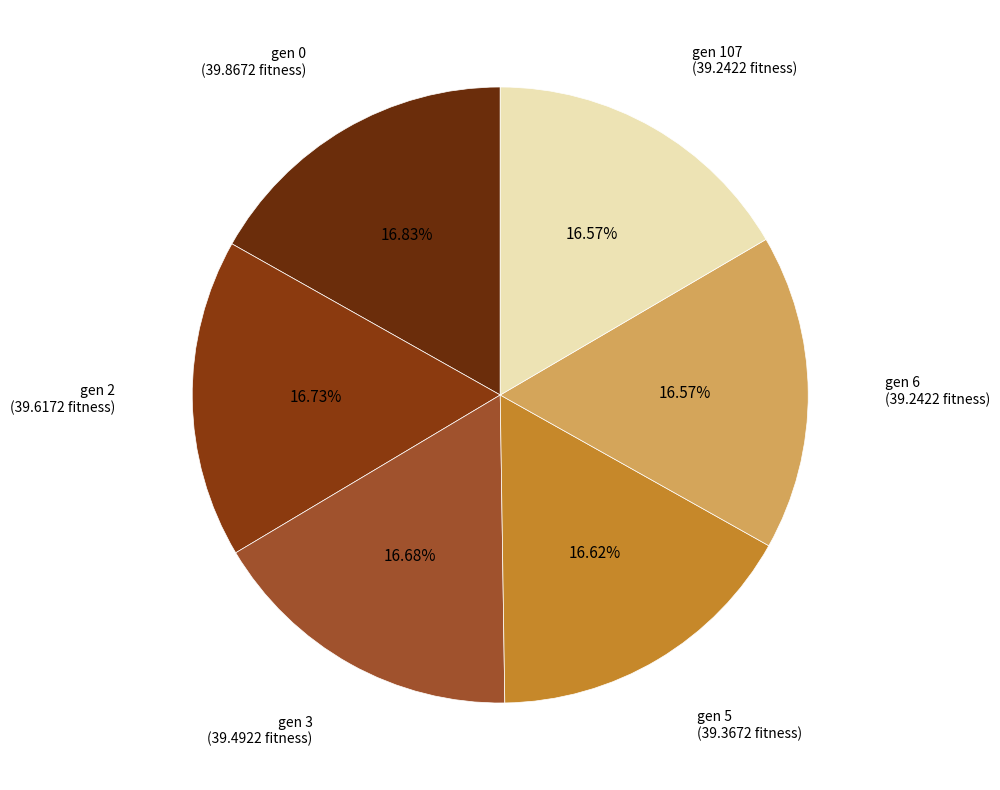

How many slices are in this pie chart?

6